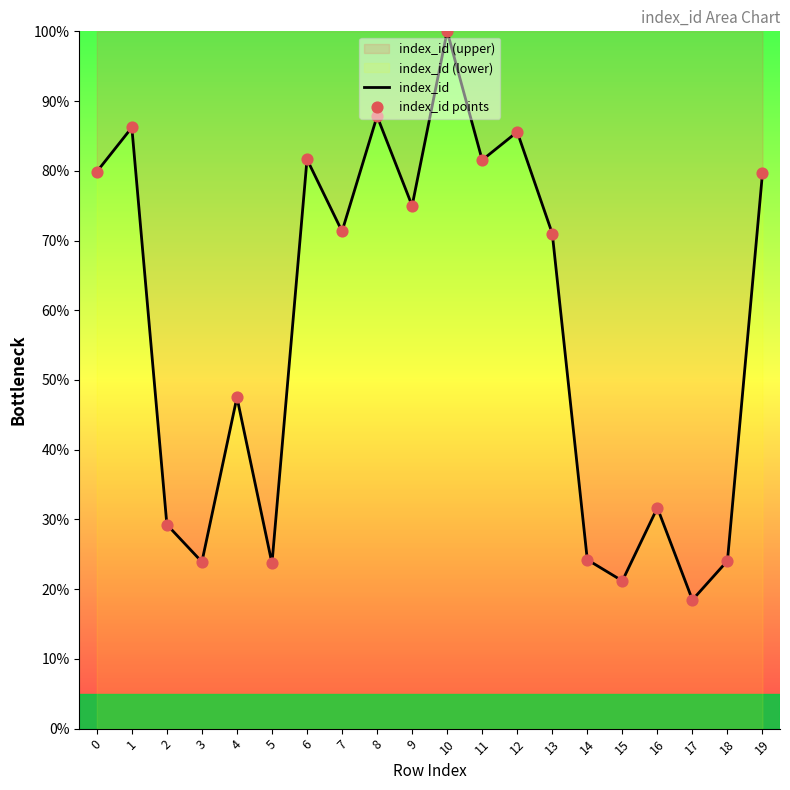

Read the value at 6.

81.6